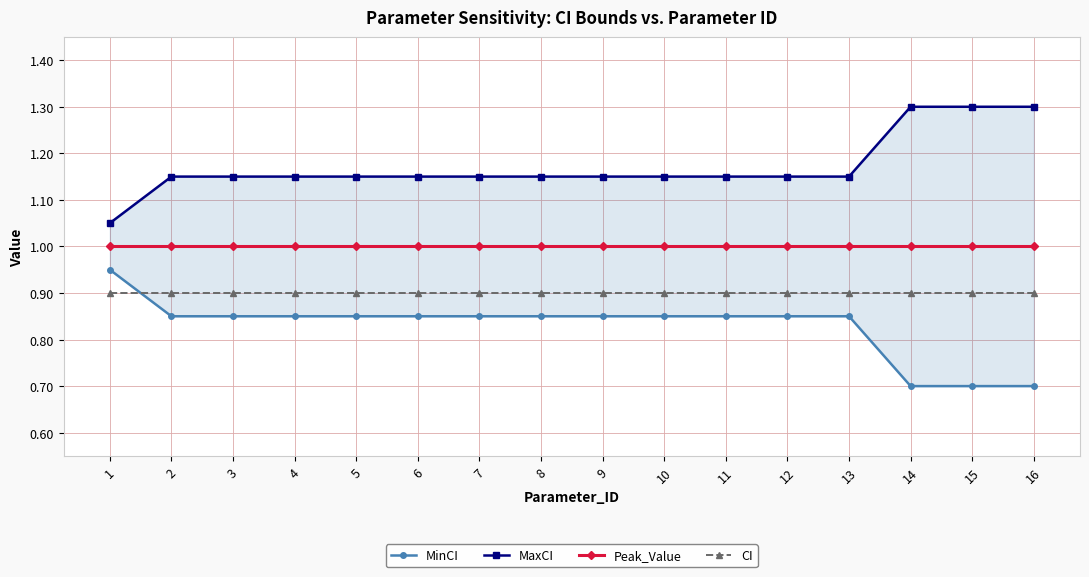

What value does the Peak_Value series have at 7?

1.0